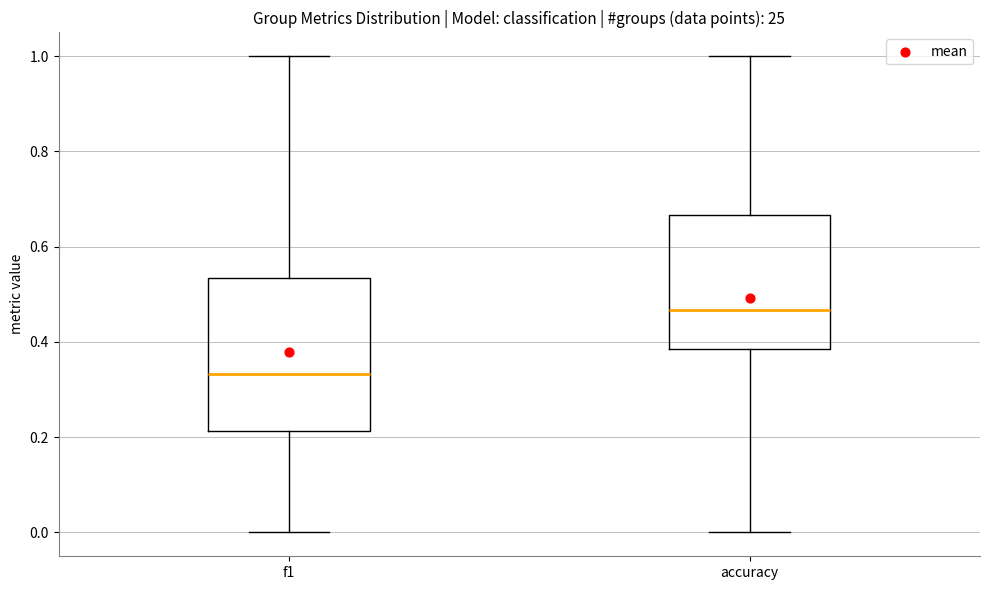

Which box's median line is the highest?

accuracy